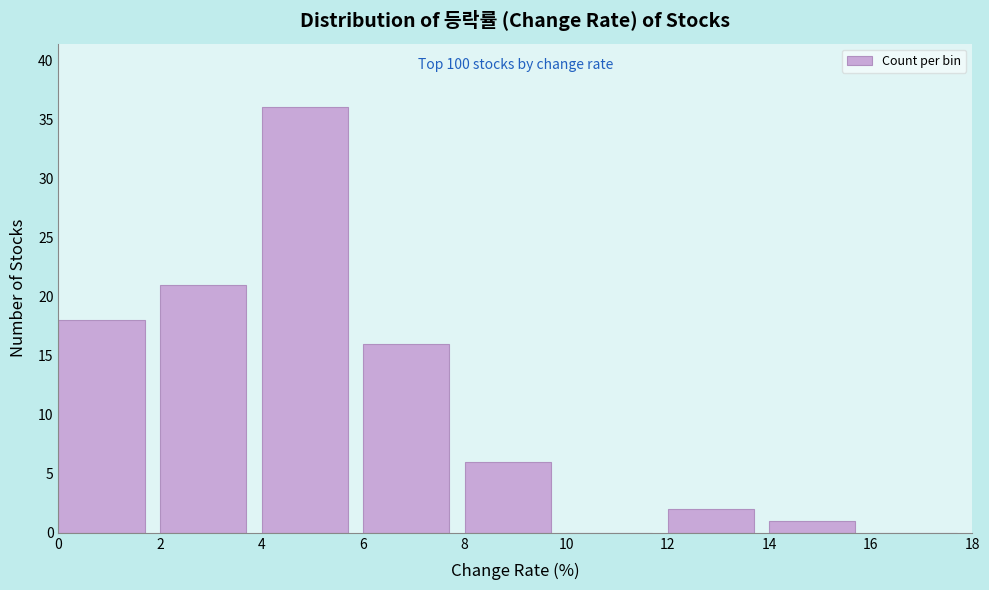

Which range on the x-axis has the tallest bar?

4 to 6